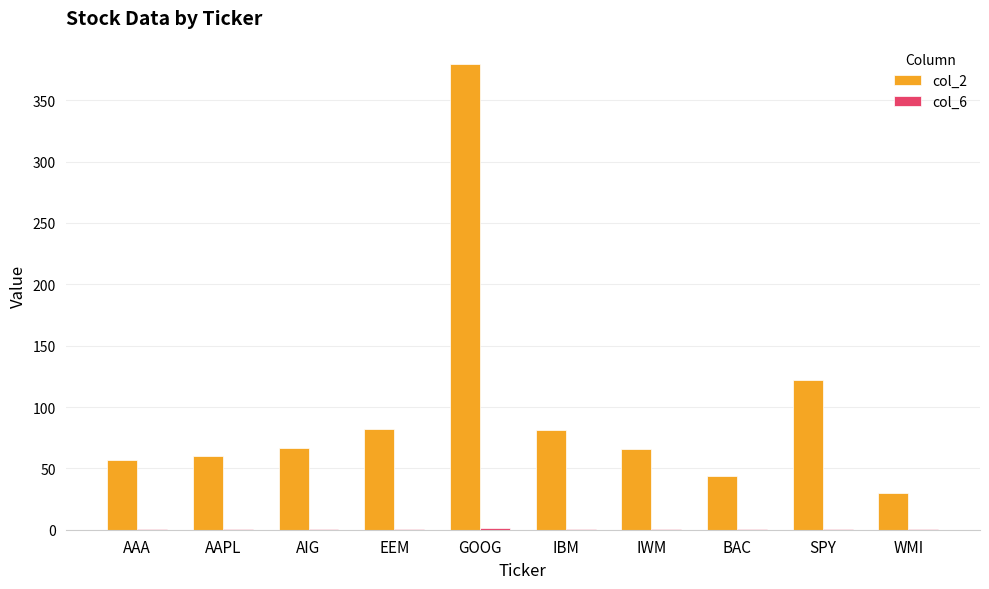

Is it true that col_2 equals 90.9 at AAA?

False